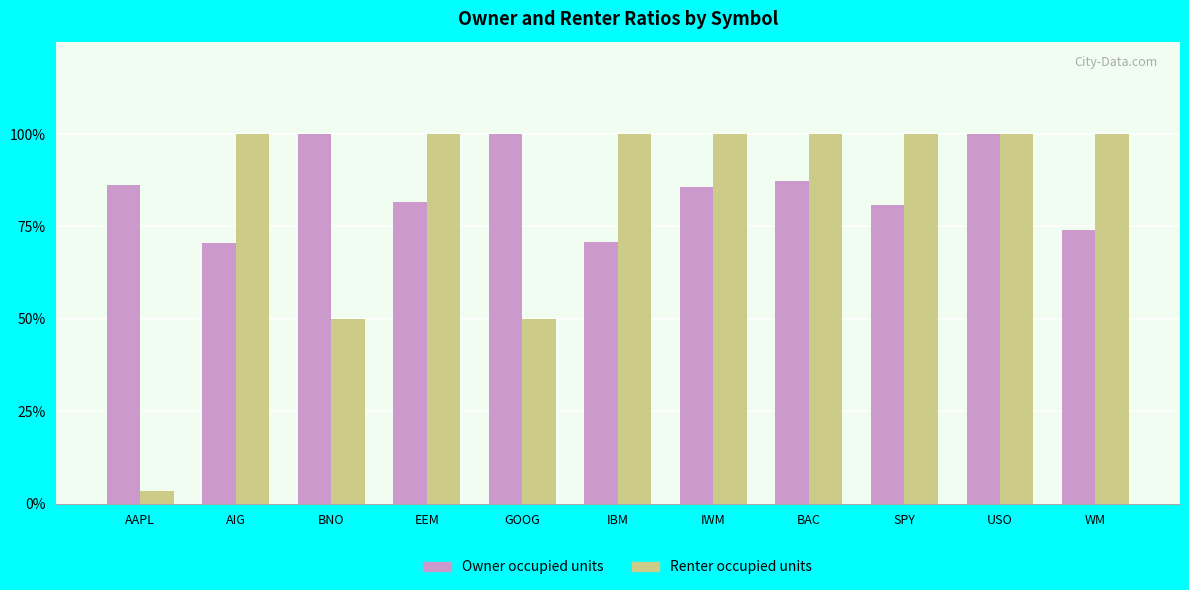

What are all the series names shown in the legend?

Owner occupied units, Renter occupied units